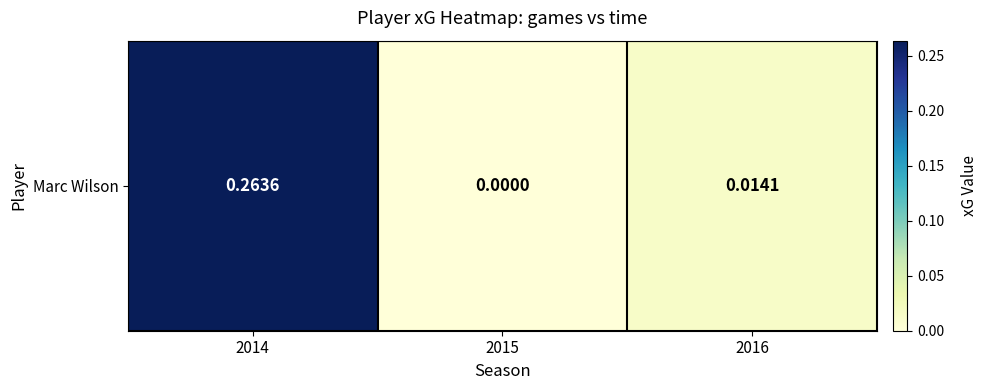

Rank the categories by value from highest to lowest.

2014, 2016, 2015